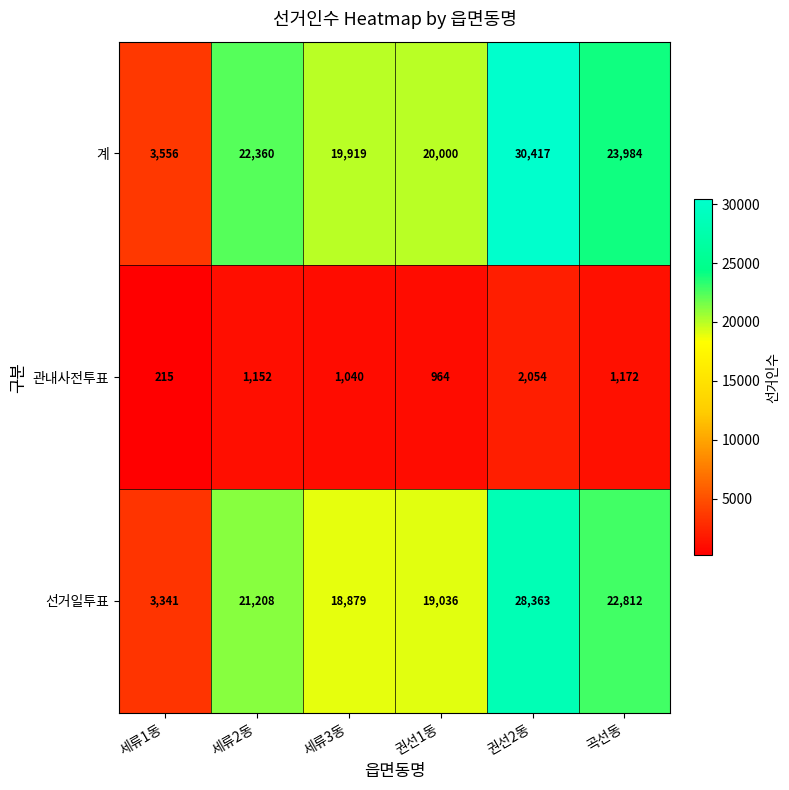

What is the sum of all 관내사전투표 values?

6597